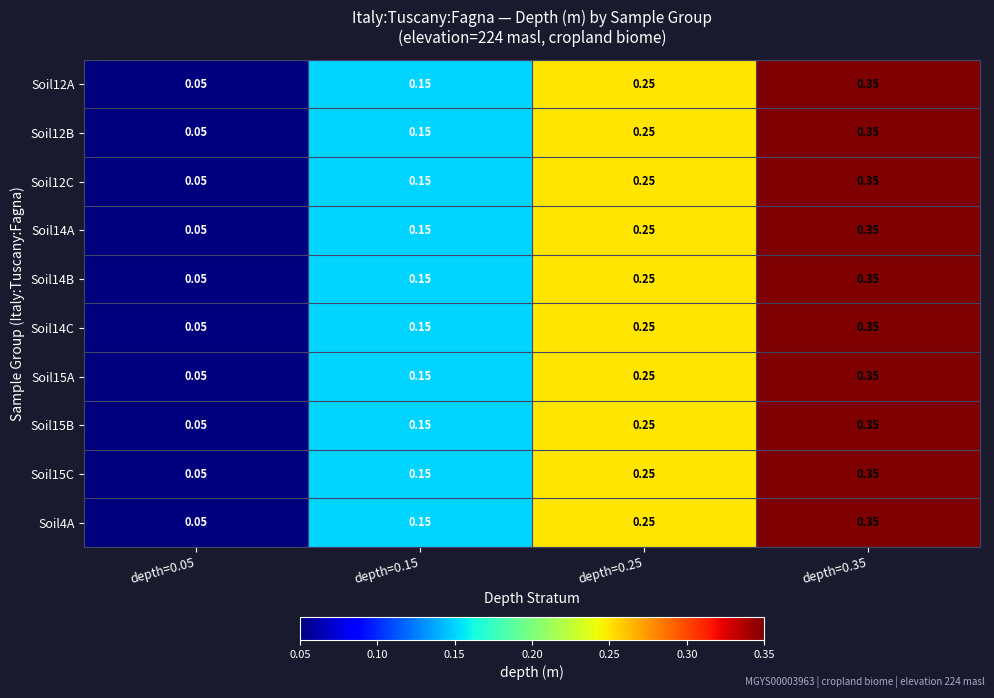

Is the value of Soil15A at depth=0.05 greater than the value of Soil12C at depth=0.25?

No